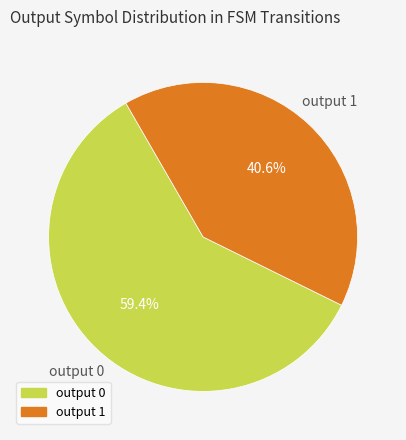

To the nearest percent, what is the combined percentage of output 1 and output 0?

100%